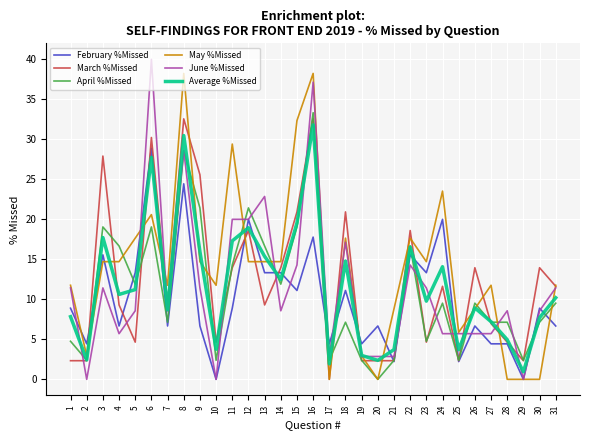

What is the spread (max minus min) of values at 25?

3.7